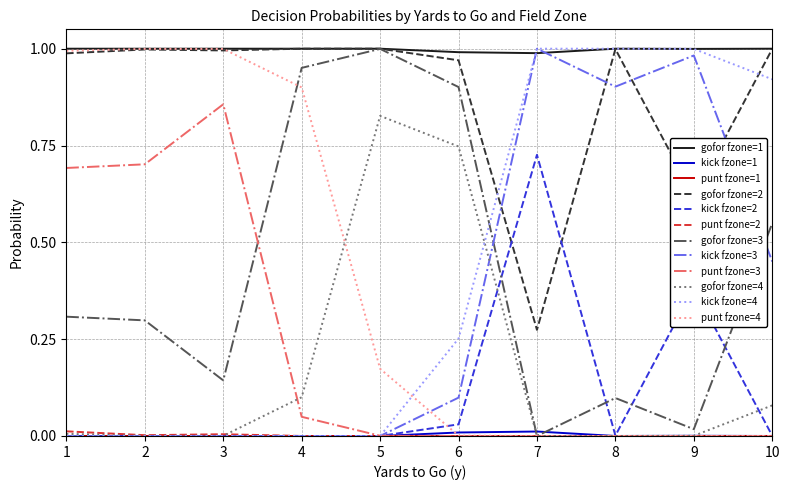

Is it true that gofor fzone=4 equals 0.0 at 2?

True